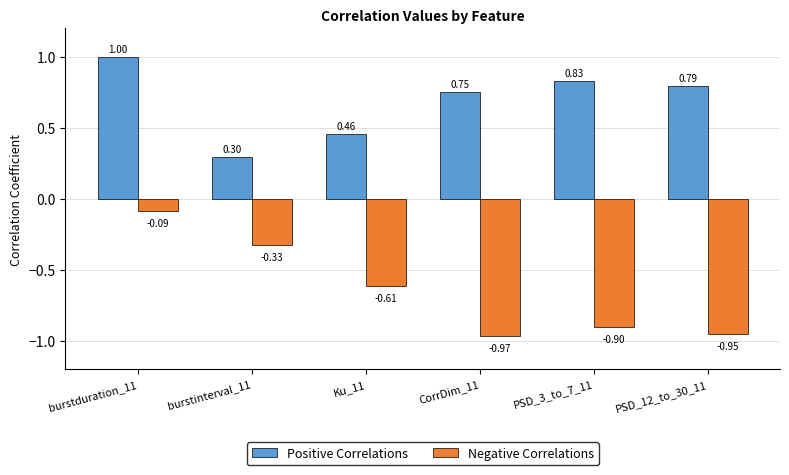

Which series has the largest total across all categories?

Positive Correlations